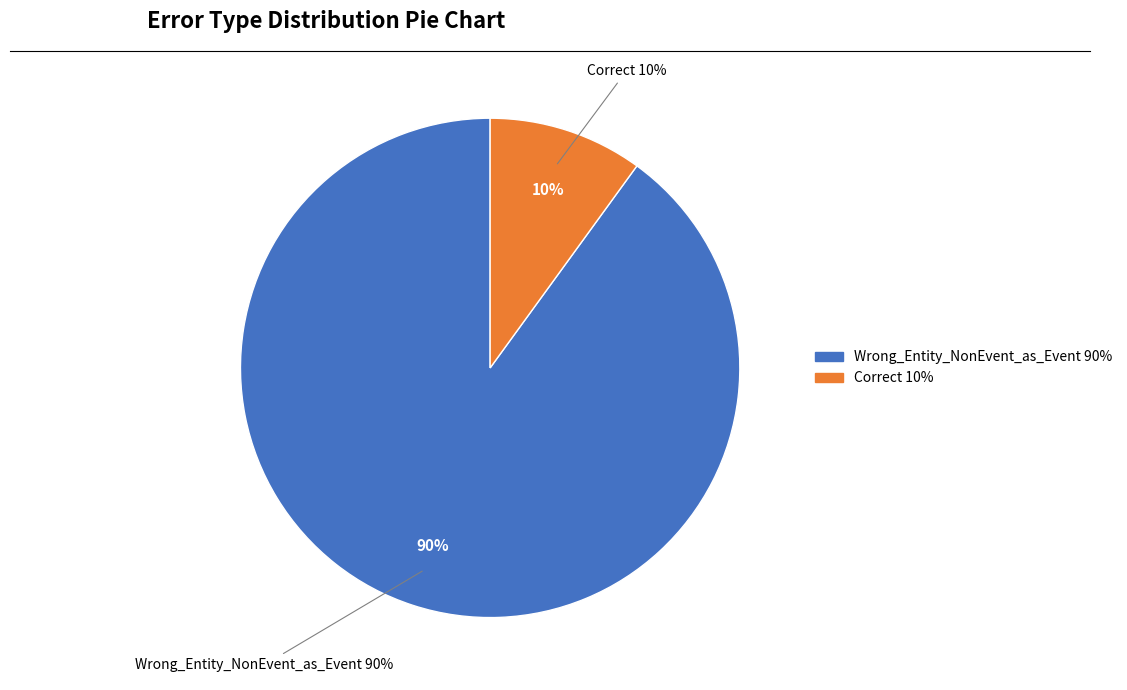

The Wrong_Entity_NonEvent_as_Event slice represents 78% of the pie. True or false?

False